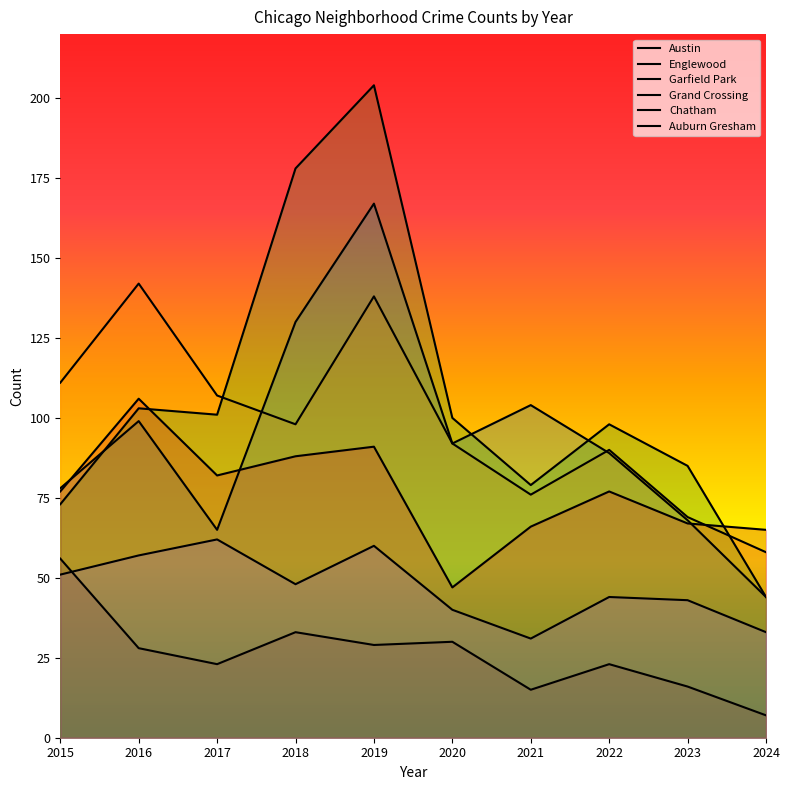

At how many categories does at least one series exceed 195?

1